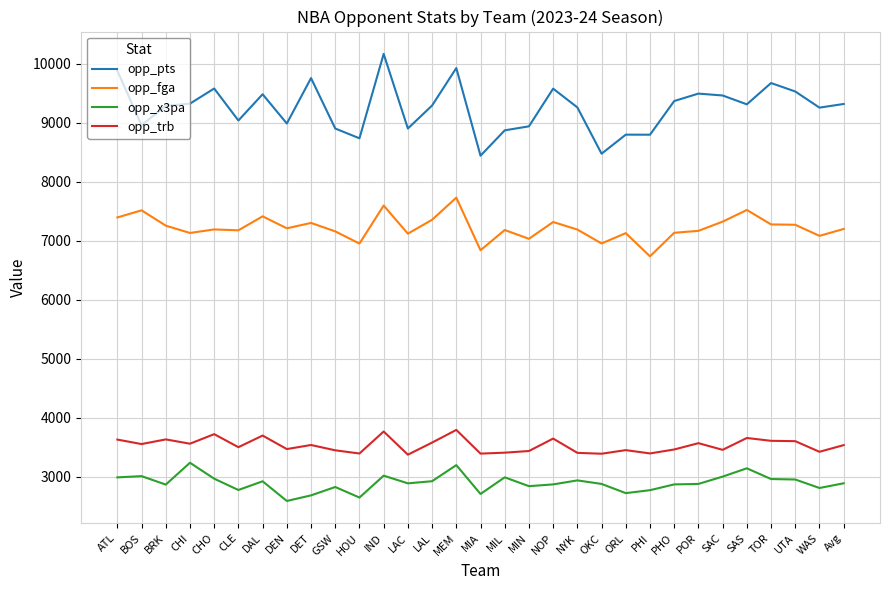

True or false: opp_trb and opp_x3pa intersect in this chart.

False